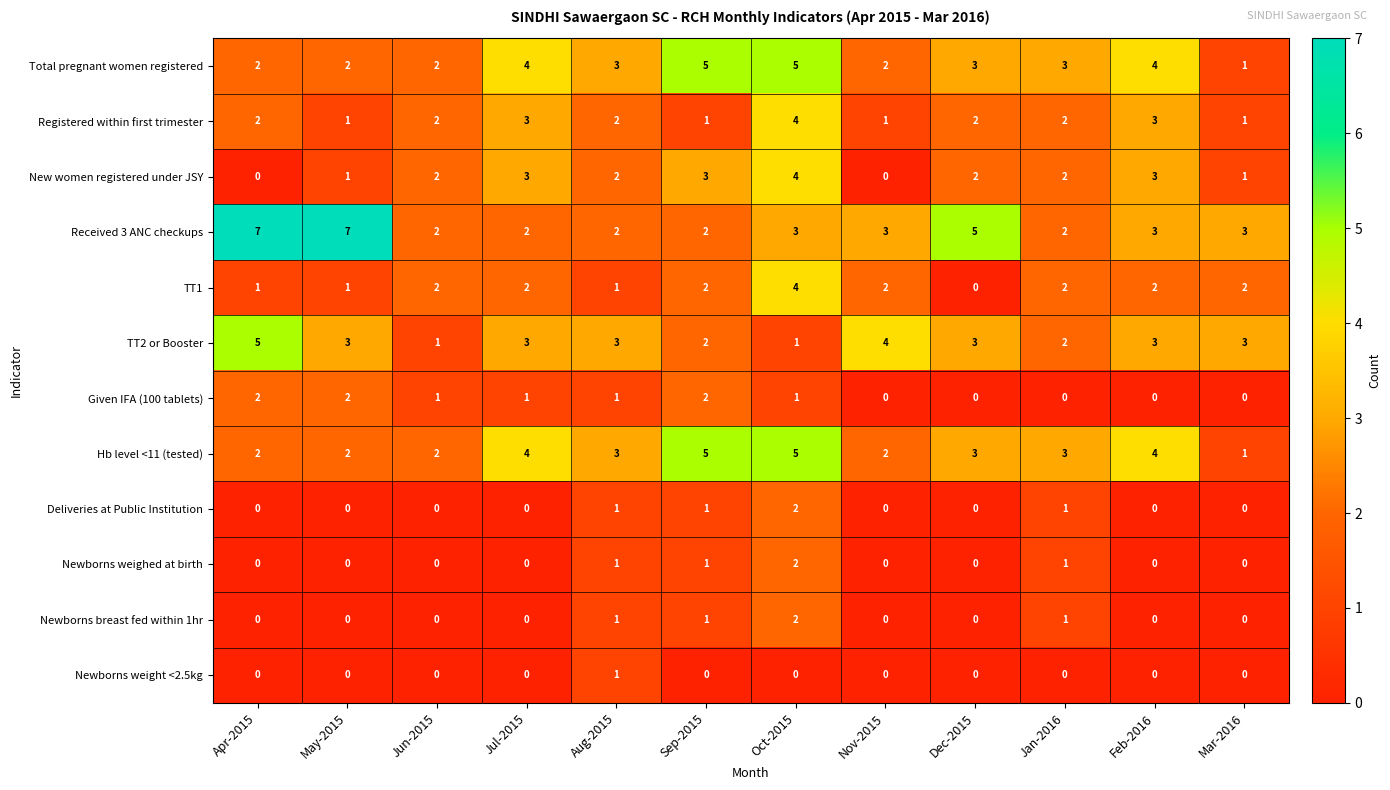

How many series are shown in this chart?

12